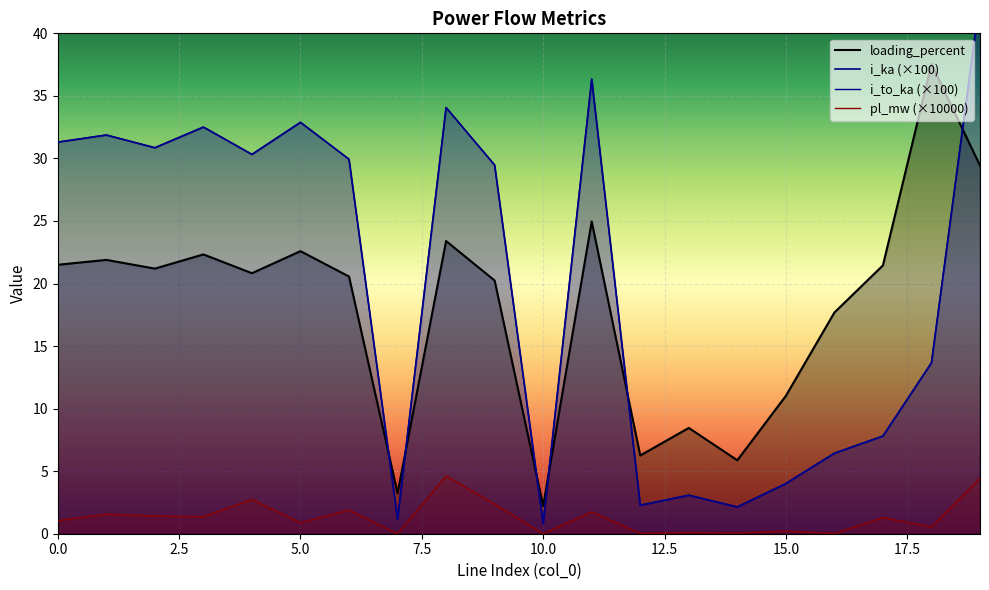

In i_to_ka, how many points are lower than both neighbors (excluding endpoints)?

6